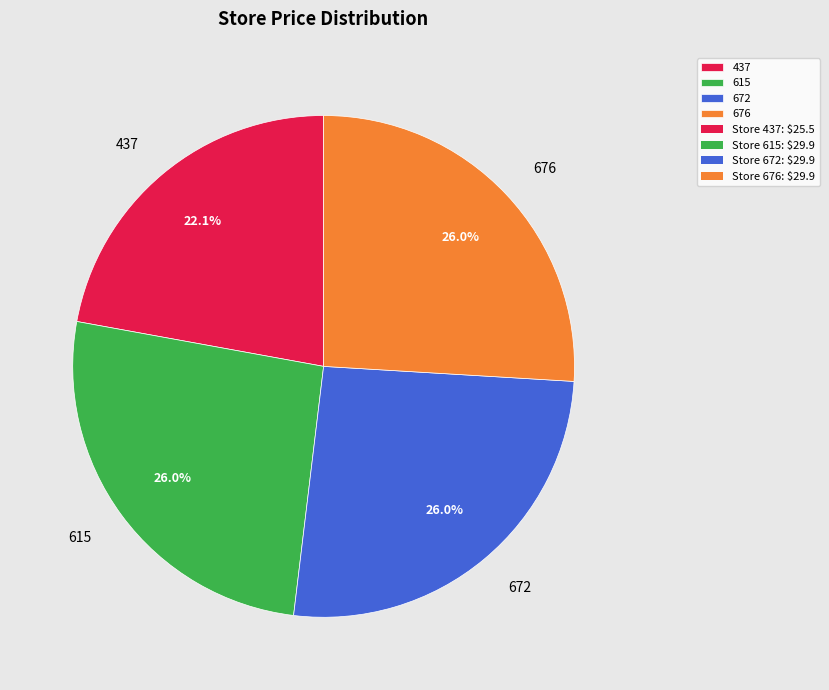

Is there a majority slice in this chart?

No